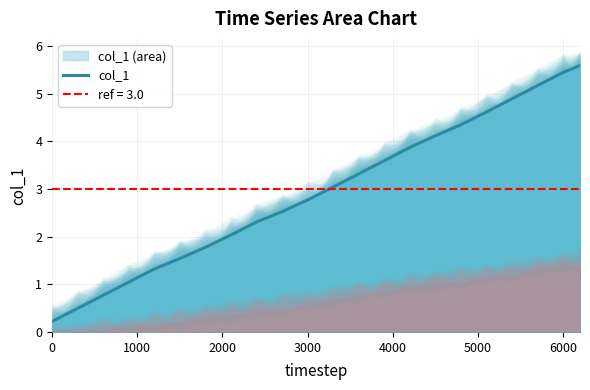

What is the difference between the maximum and minimum values?

5.4